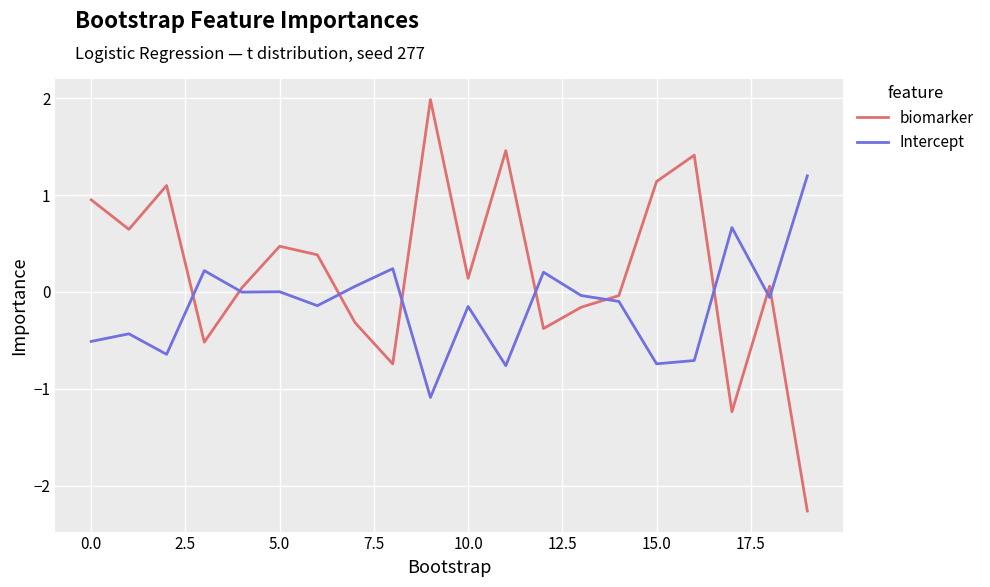

What is the lowest value of the Intercept series?

-1.1